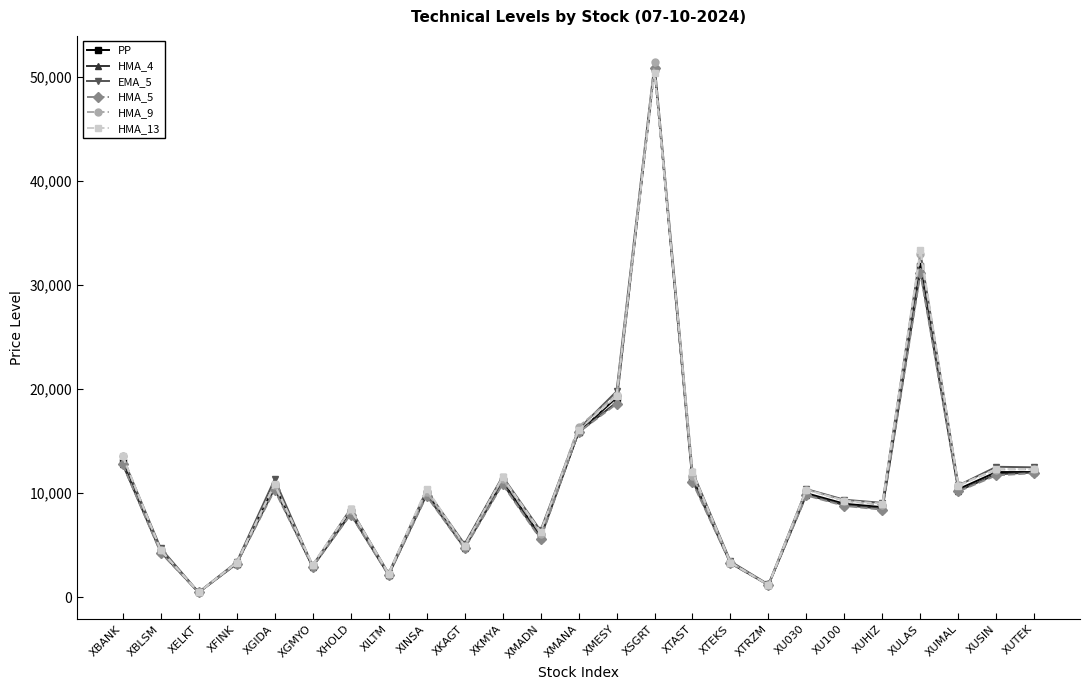

True or false: PP has more than 0 points higher than both neighbors.

True